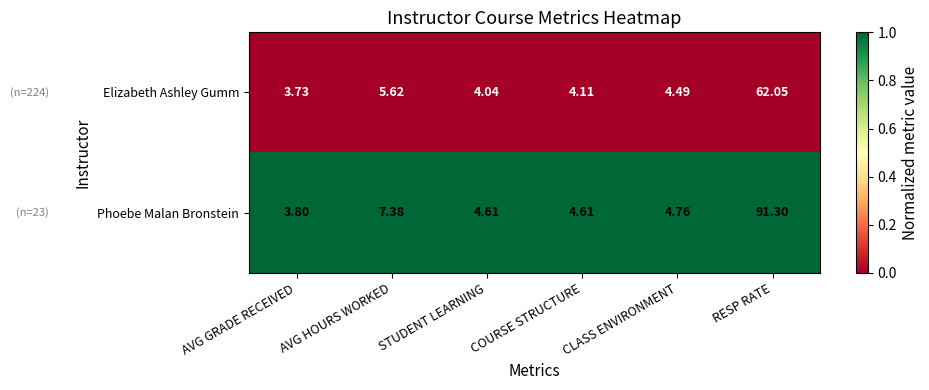

Which series changed the most between STUDENT LEARNING and CLASS ENVIRONMENT?

Elizabeth Ashley Gumm